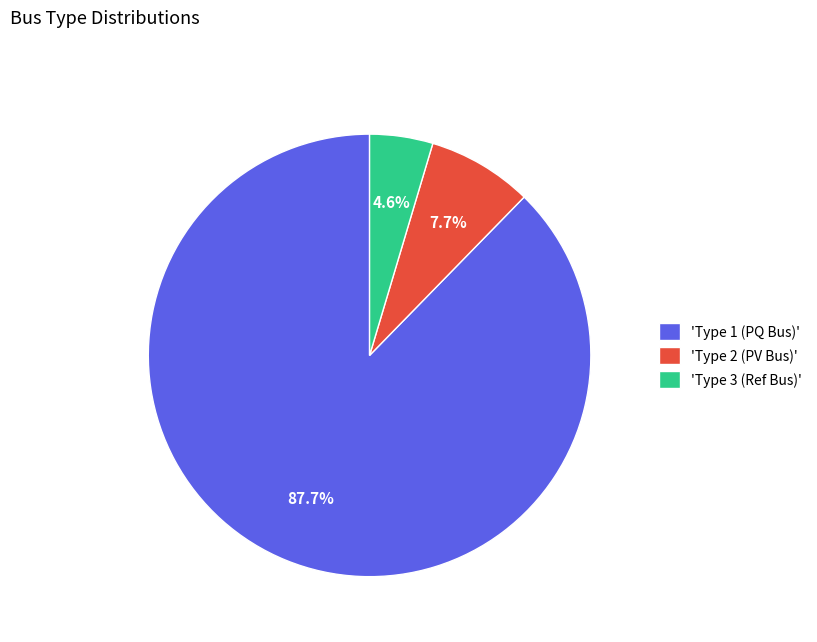

To the nearest percent, what is the difference between the largest and smallest slice percentages?

83%